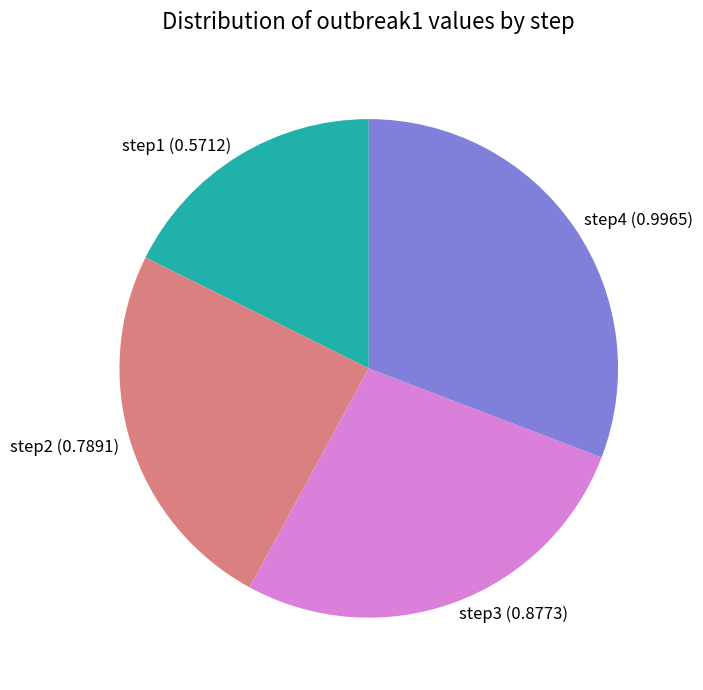

Combined, do step1 and step2 account for over 50%?

No